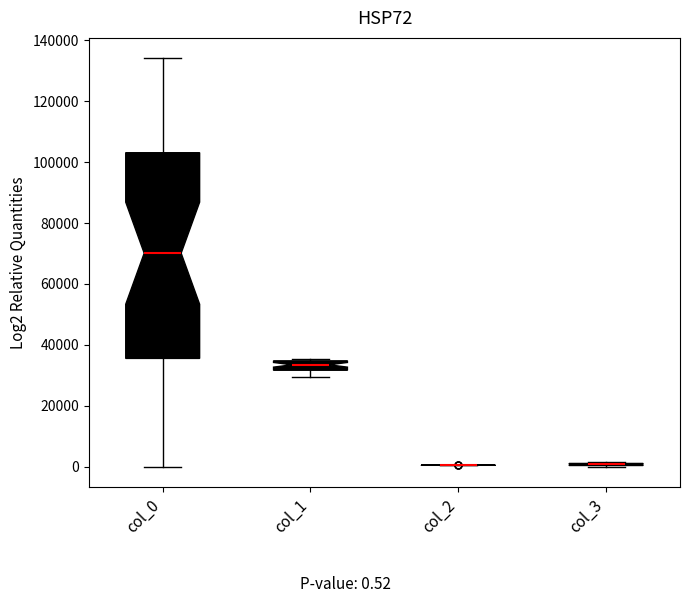

Reading left to right, transcribe this box plot: for each box, give where its median line is, the range the box spans, and where its two whiskers end, as read against the y-axis. The values are not printed on the chart, so give them approximately, as read against the axis.

col_0: median 70000, box 36000 to 104000, whiskers 0 to 134000
col_1: median 34000 (inside the box), box 32000 to 34000, whiskers 30000 to 36000
col_2: box collapsed to a line at 0, whiskers 0 to 0
col_3: box collapsed to a line at 0, whiskers 0 to 2000